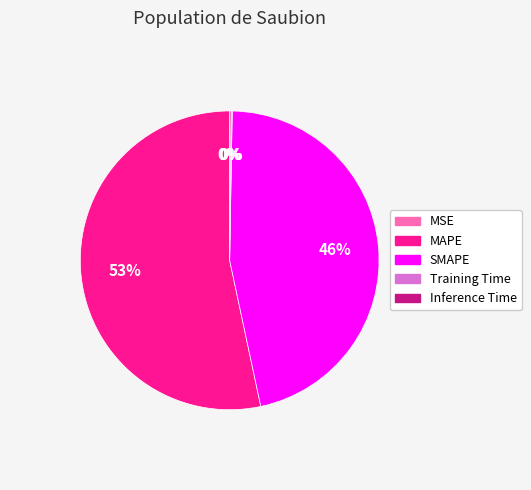

True or false: MAPE accounts for 53% of the total.

True